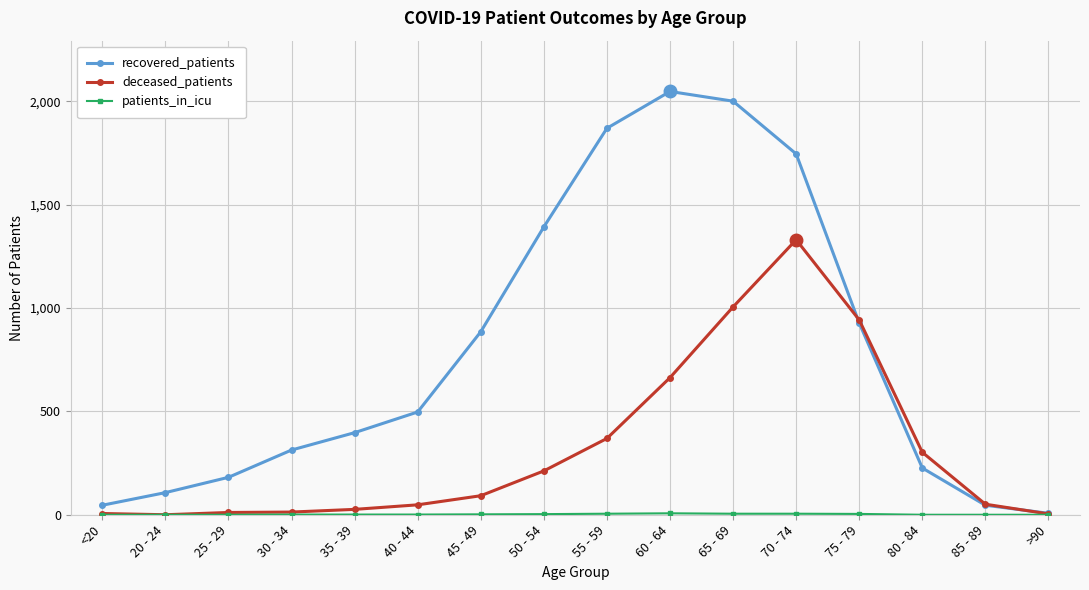

Which series has the largest range (max minus min)?

recovered_patients